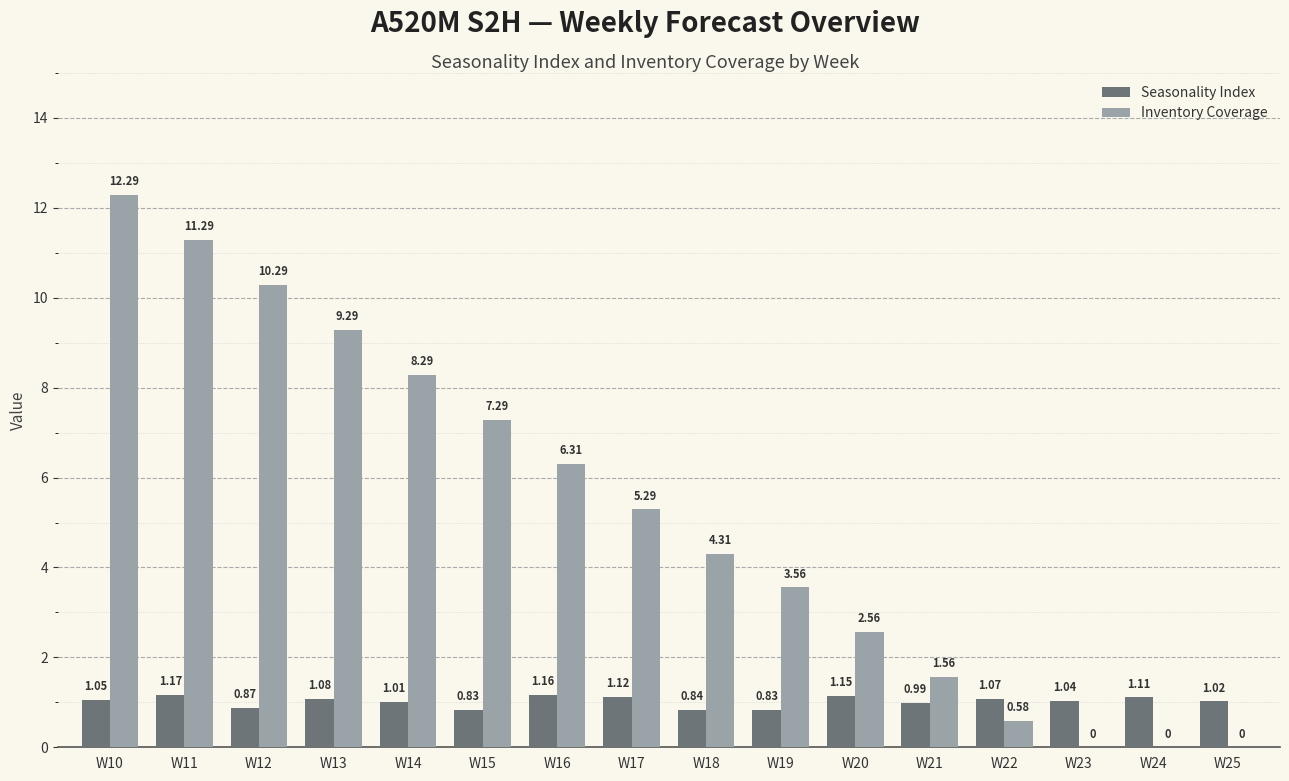

At which category is the sum across all series the highest?

W10